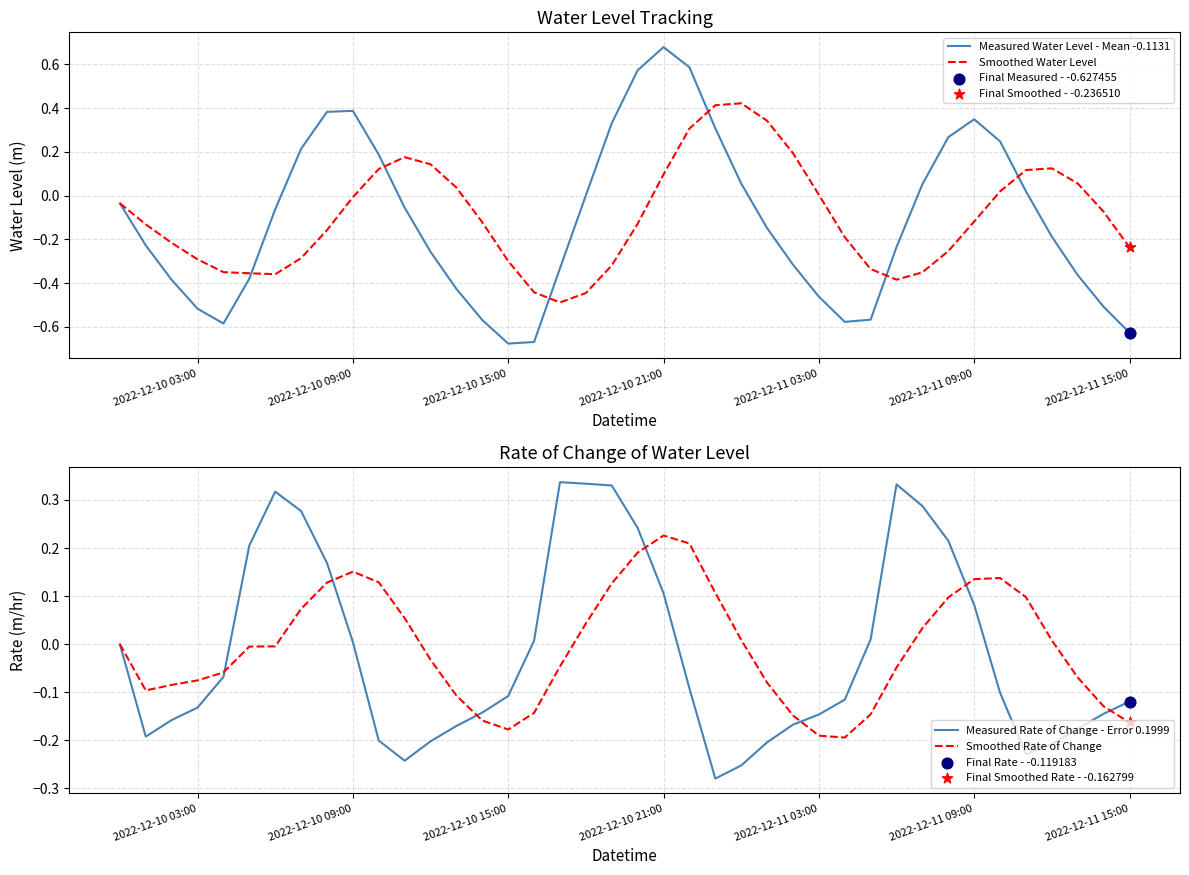

Which series contains the lowest Y value?

Measured Water Level - Mean -0.1131